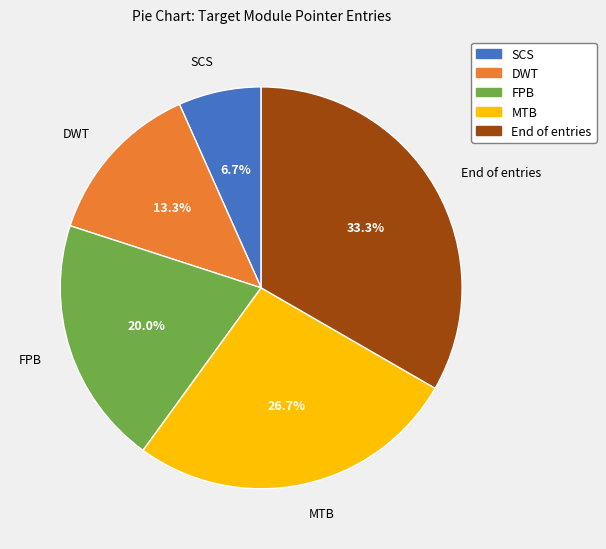

What percentage is NOT represented by DWT?

86.7%